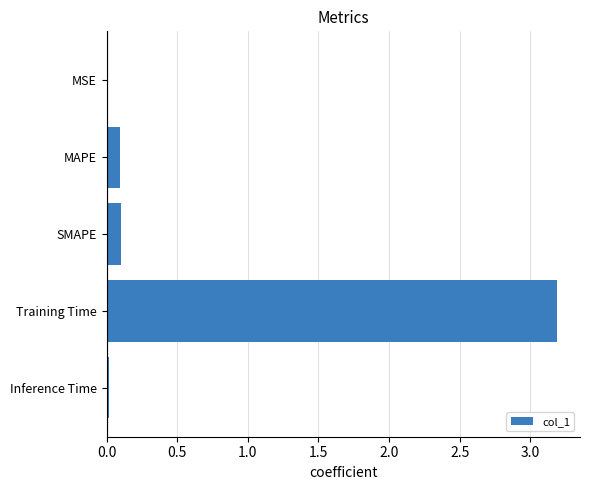

What is the sum of the values at SMAPE and Training Time?

3.3